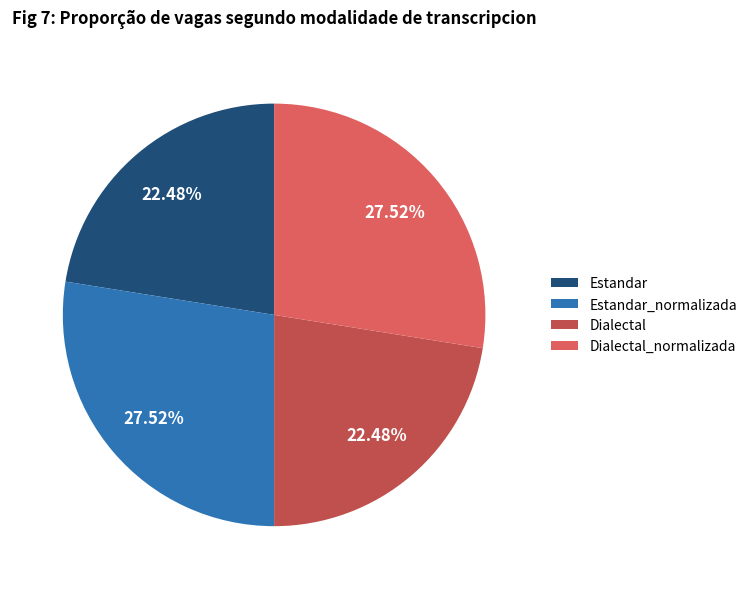

Combined, do Estandar_normalizada and Dialectal_normalizada account for over 50%?

Yes